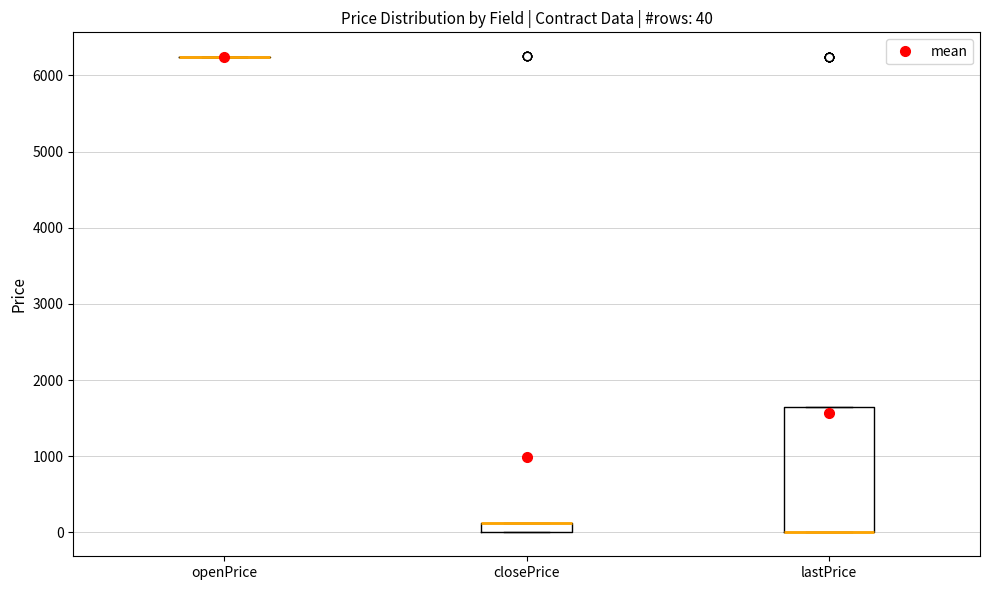

Comparing the boxes themselves (not the whiskers), which one is the tallest?

lastPrice